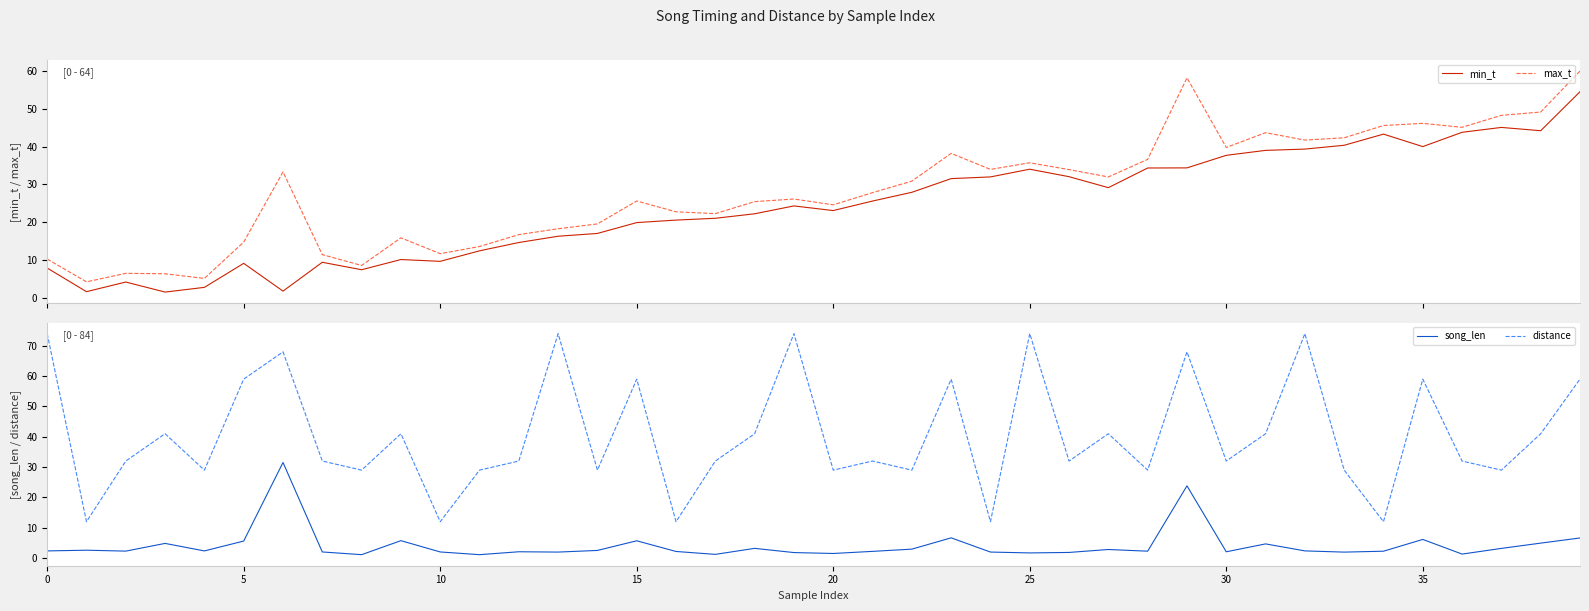

At how many categories does at least one series exceed 56?

12